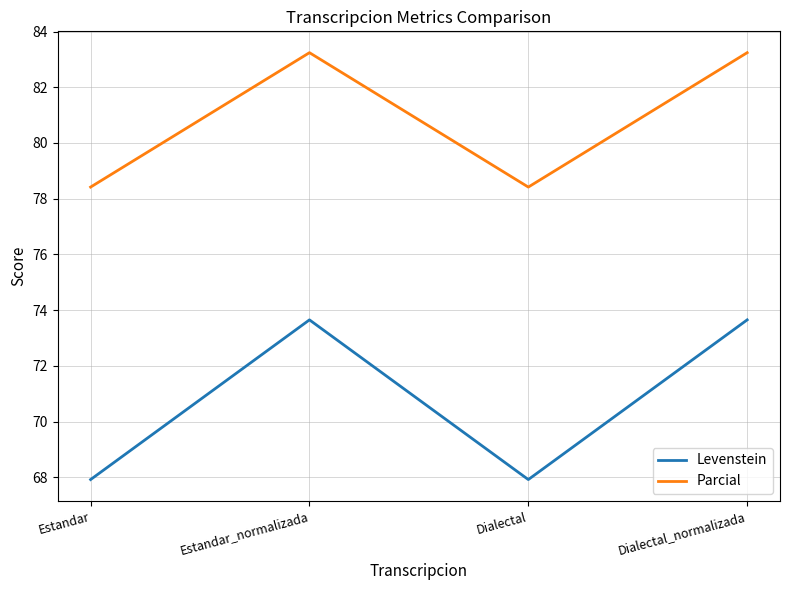

Read the Levenstein value at Dialectal_normalizada.

73.7